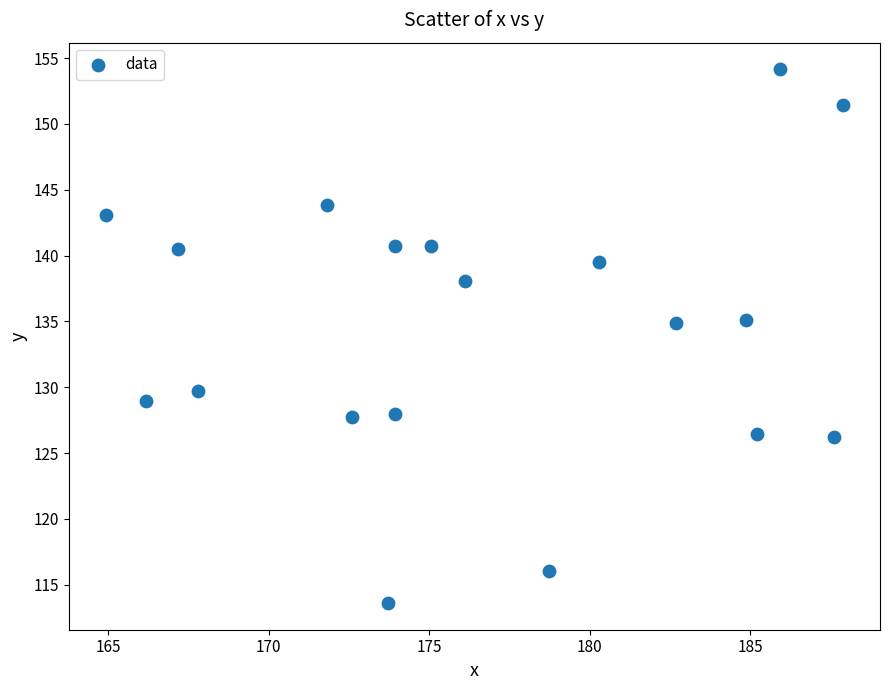

What is the range of X values (max minus min)?

23.0